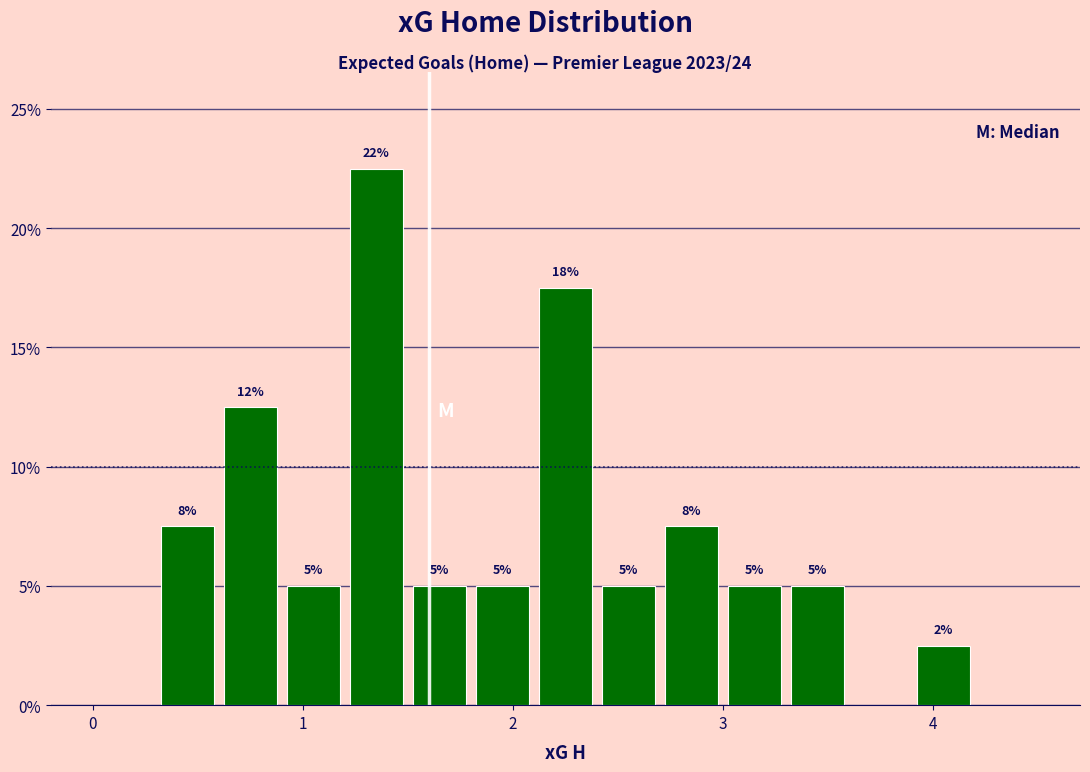

Read against the x-axis, roughly where is the centre of the tallest bar?

1.4